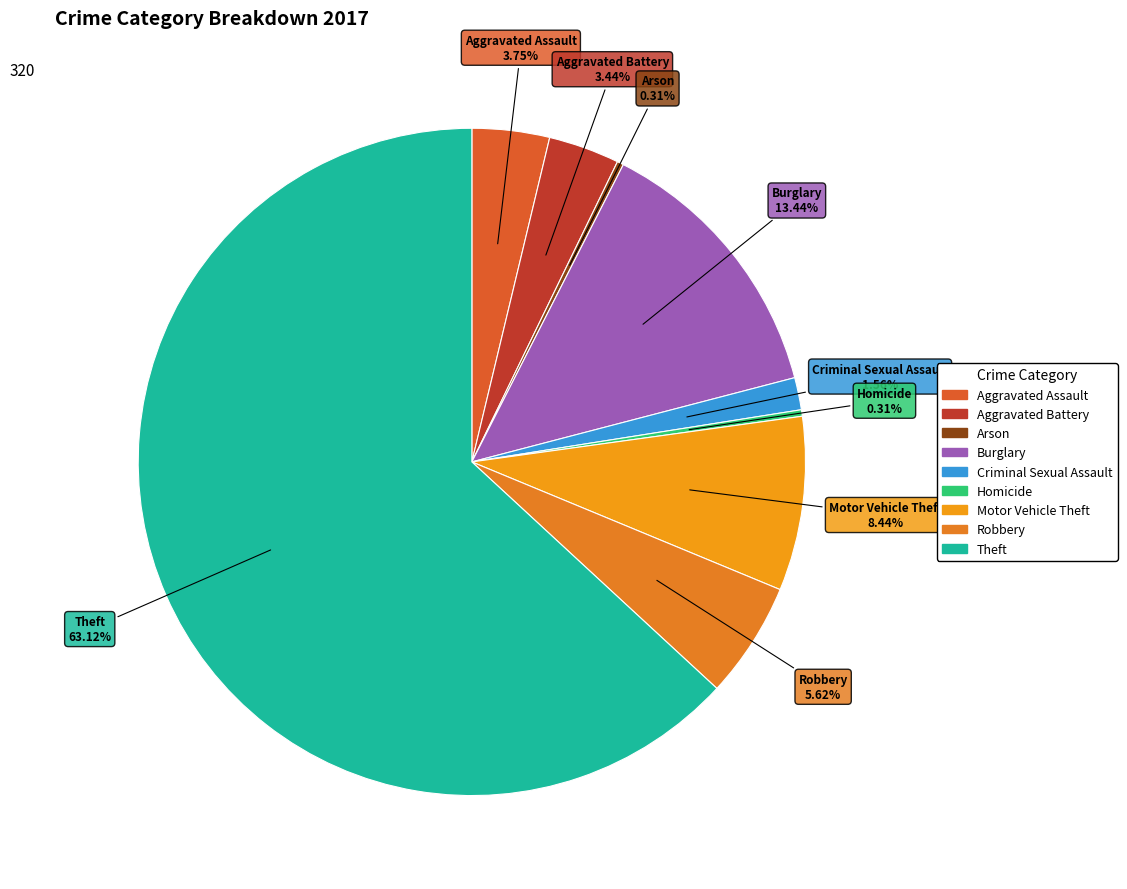

What is the largest slice in the pie chart?

Theft